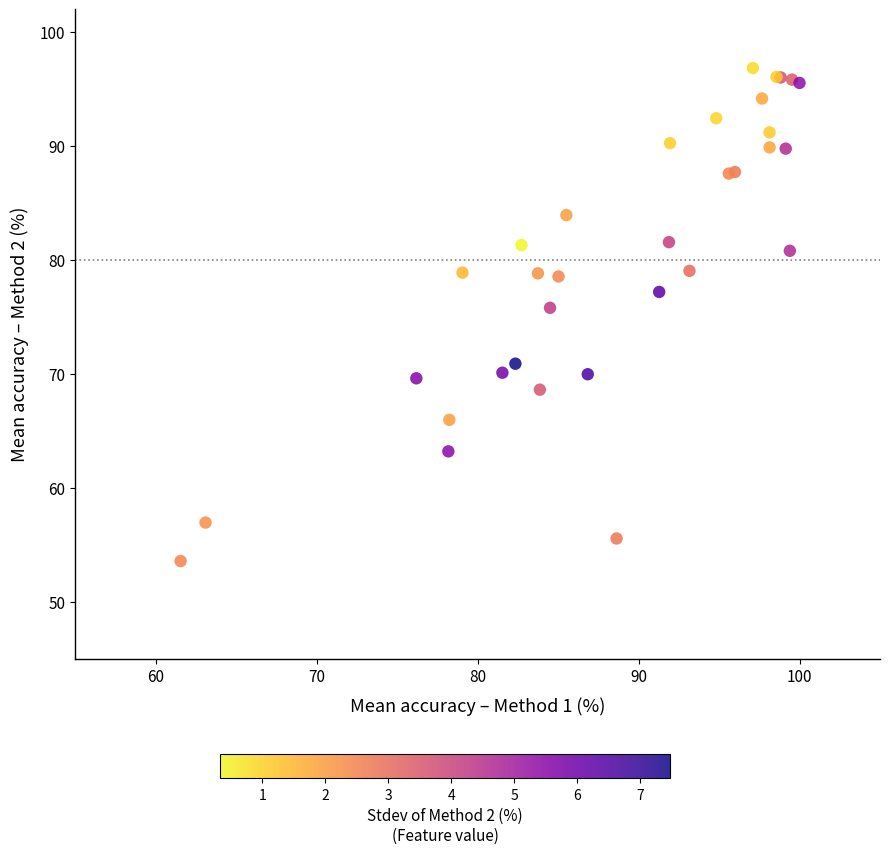

What Y value in the scatter plot is closest to 75?

75.8